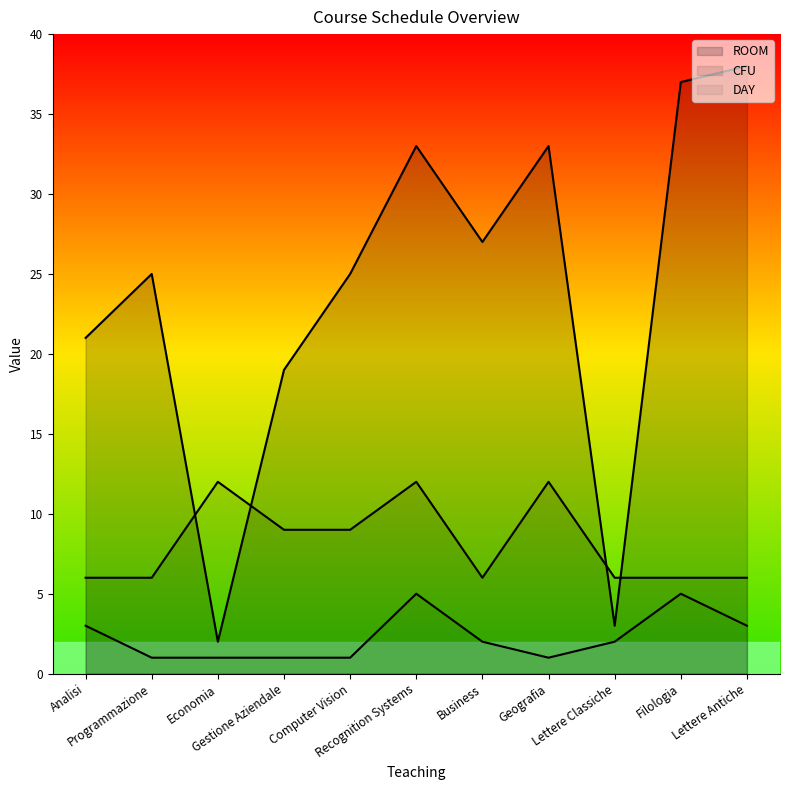

Reading left to right, transcribe all the data shown in this chart.

ROOM: 21	25	2	19	25	33	27	33	3	37	38
CFU: 6	6	12	9	9	12	6	12	6	6	6
DAY: 3	1	1	1	1	5	2	1	2	5	3